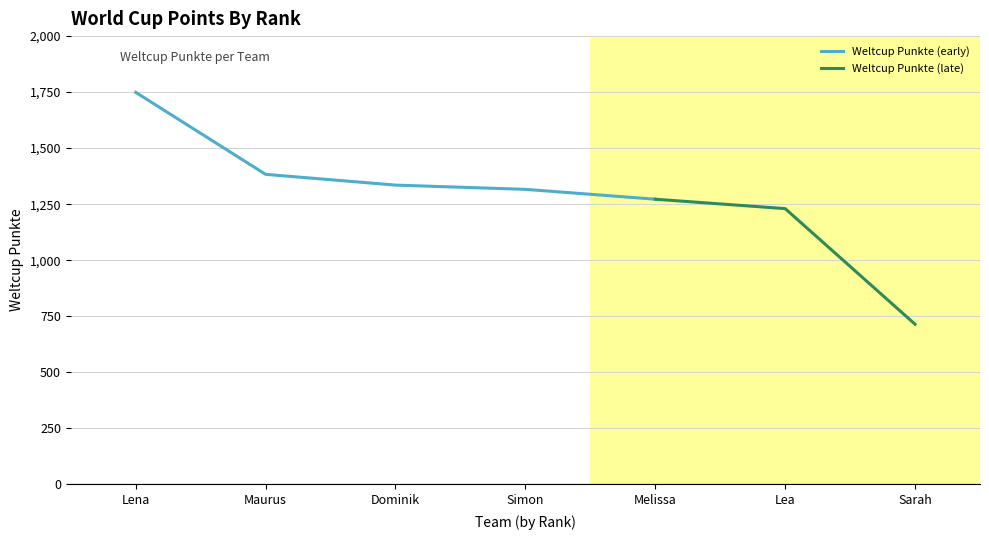

How many values are below 1316?

3